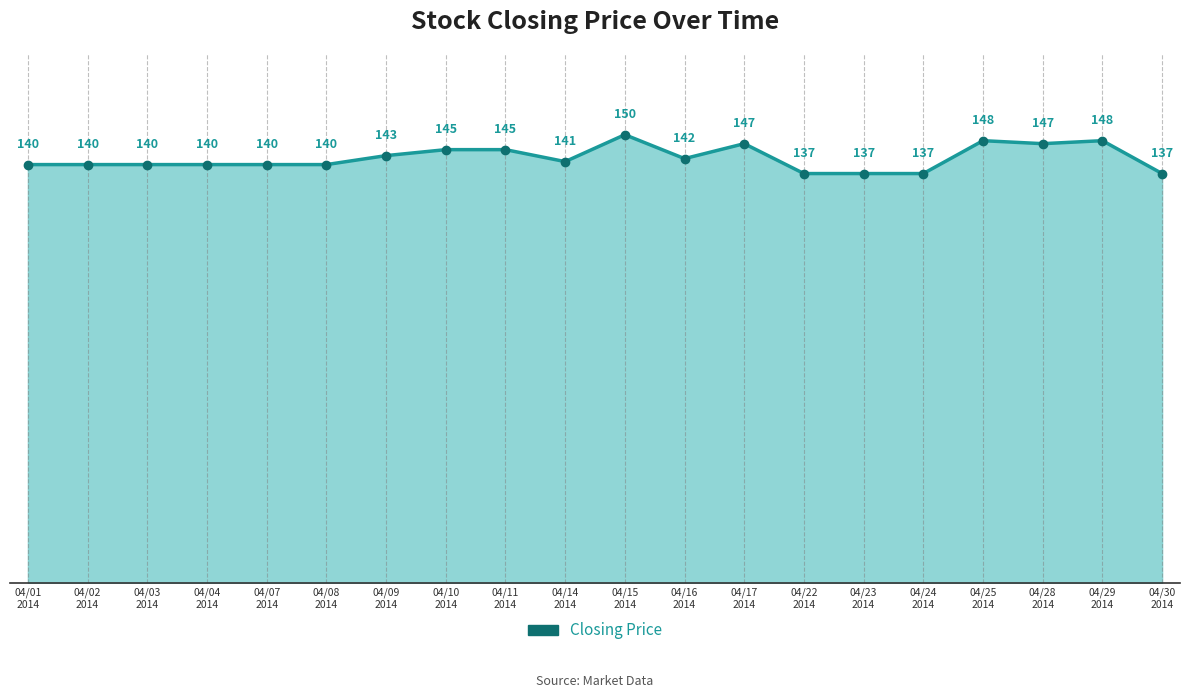

How many lines are shown in the chart?

1